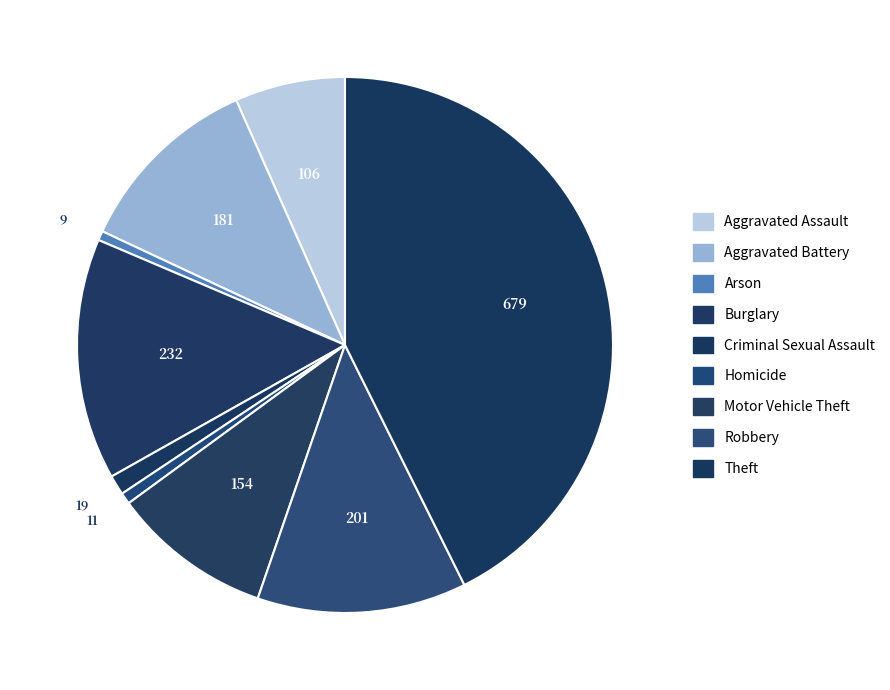

Which category has the biggest portion of the pie?

Theft